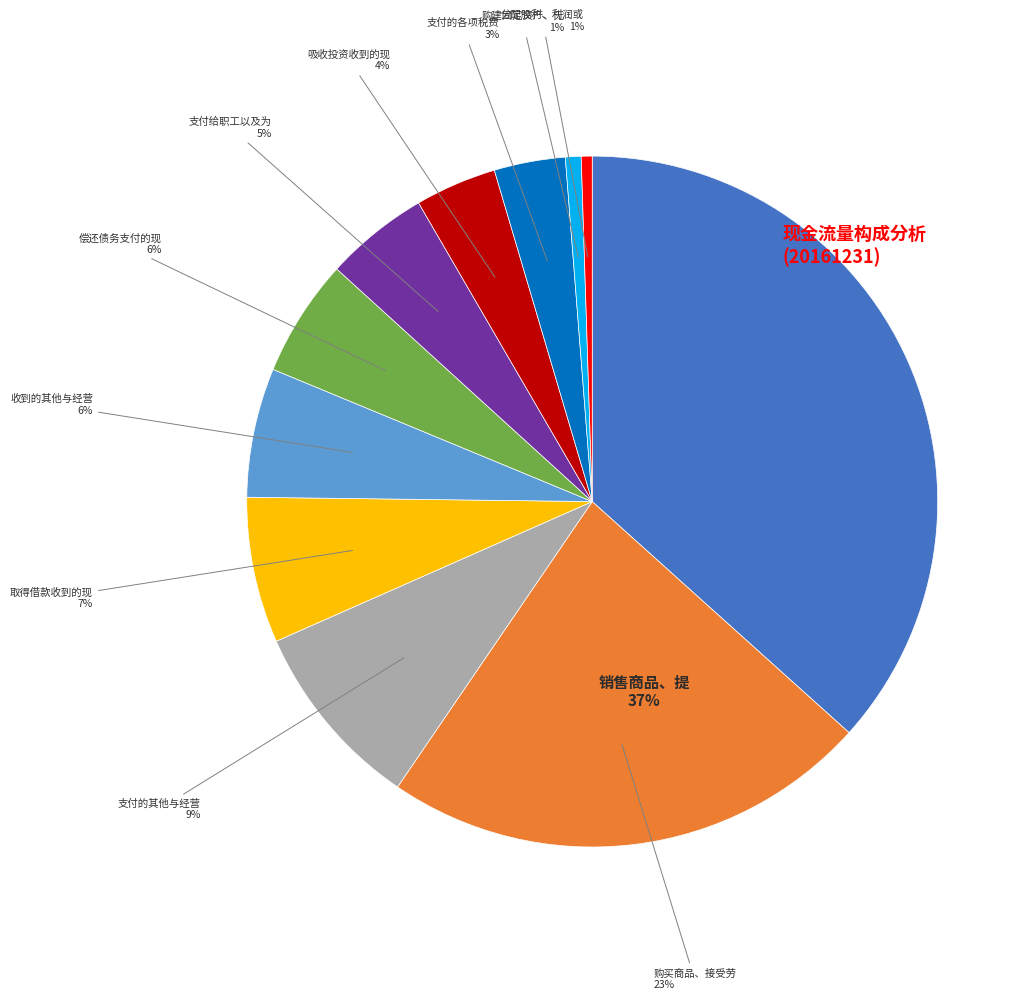

The 支付给职工以及为职工支付的现金 slice represents 1% of the pie. True or false?

False